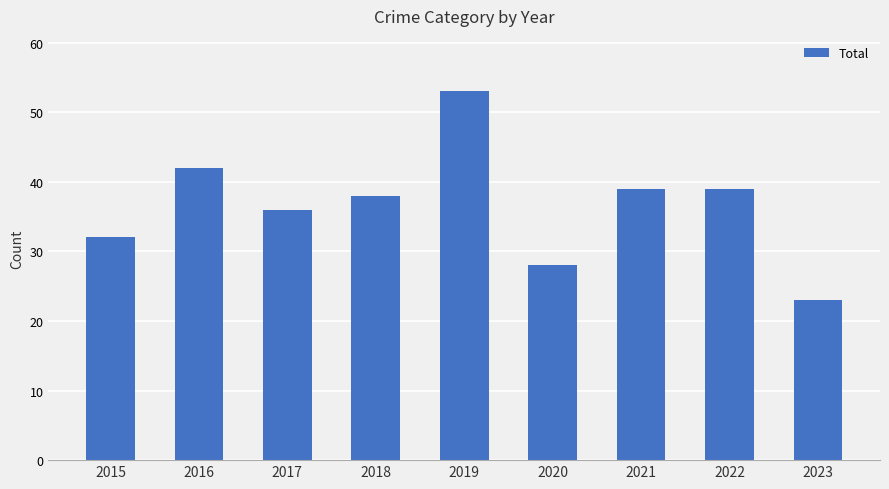

What is the average value?

37